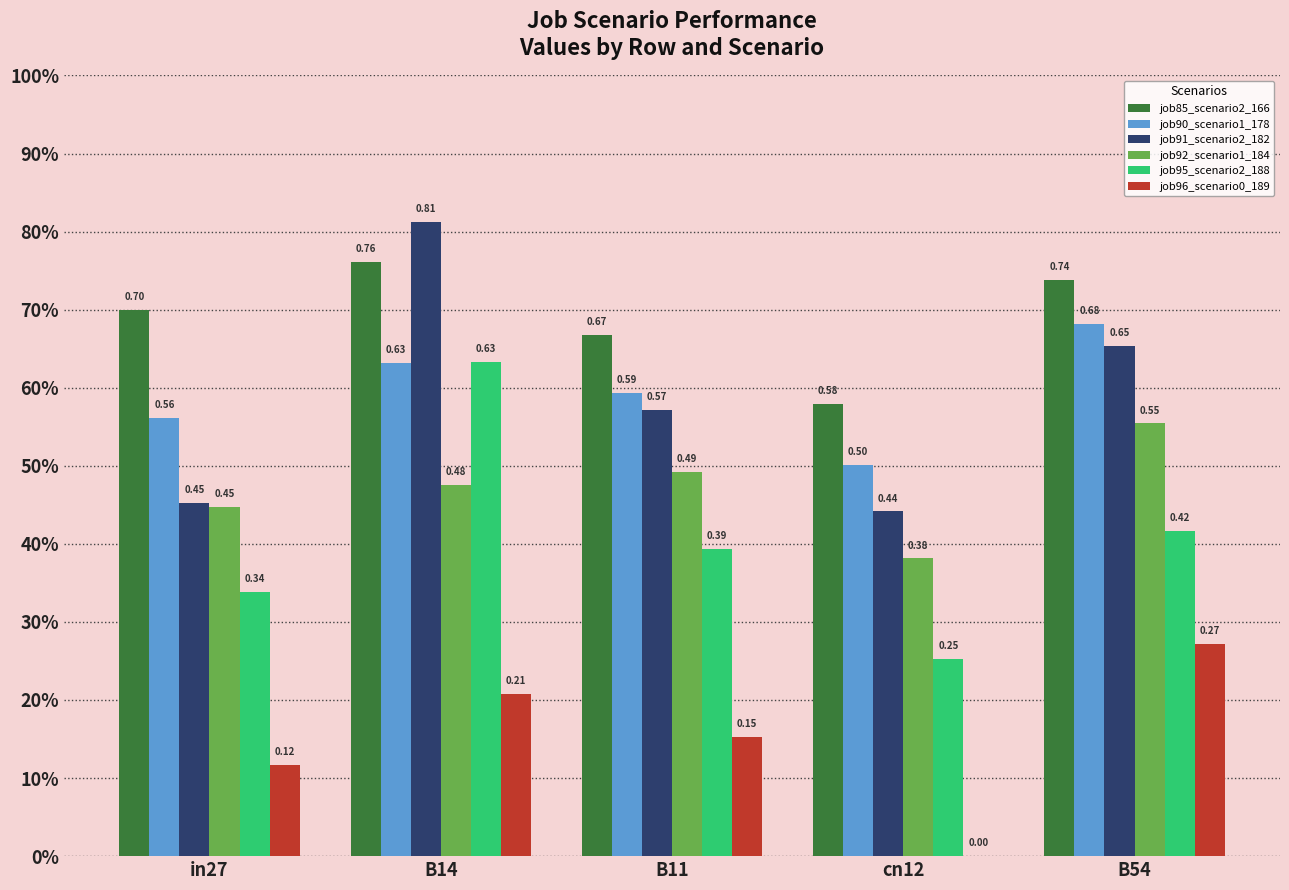

What are all the series names shown in the legend?

job85_scenario2_166, job90_scenario1_178, job91_scenario2_182, job92_scenario1_184, job95_scenario2_188, job96_scenario0_189